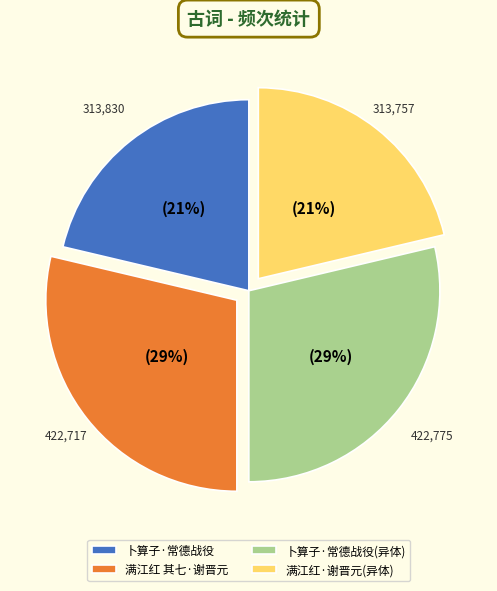

What is the ratio of the value at 满江红·谢晋元(异体) to the value at 满江红 其七·谢晋元?

0.7